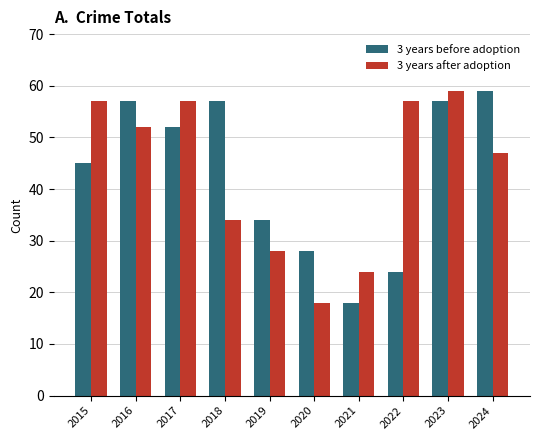

Where does the 3 years before adoption series first go above 52?

2016